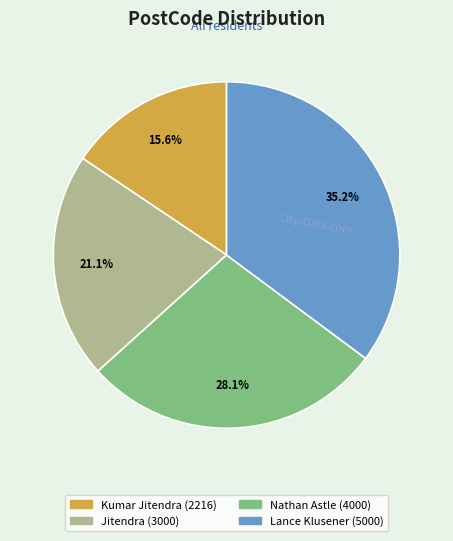

Which category has the biggest portion of the pie?

Lance Klusener